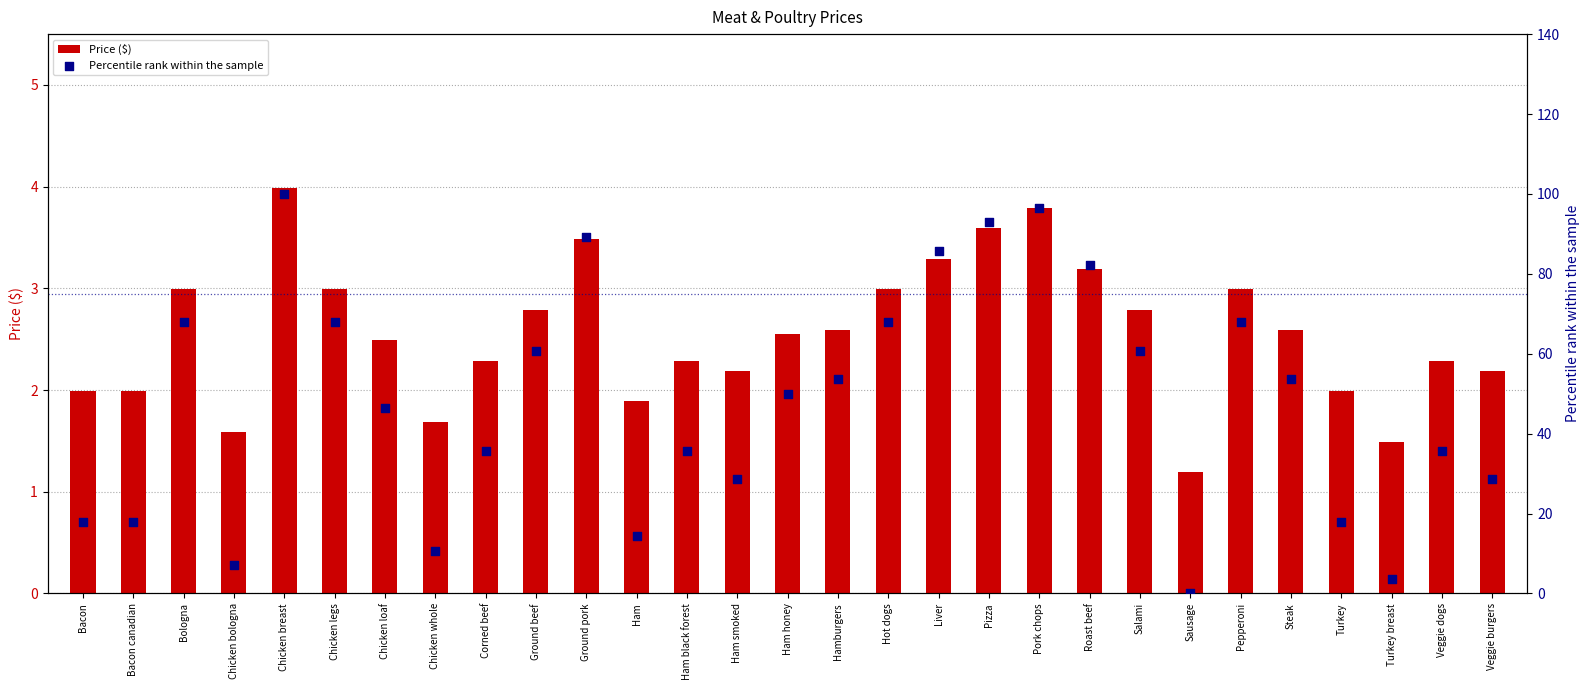

Which series has the largest total across all categories?

Percentile rank within the sample